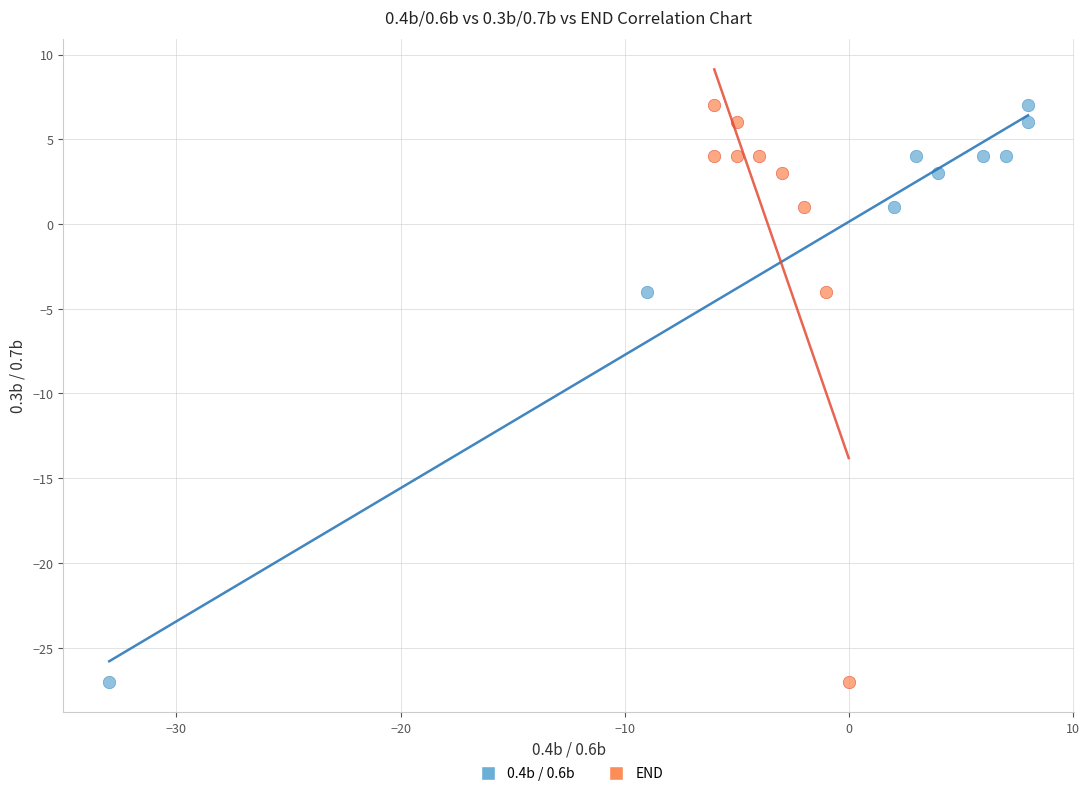

What are all the series names shown in the legend?

0.4b / 0.6b, END